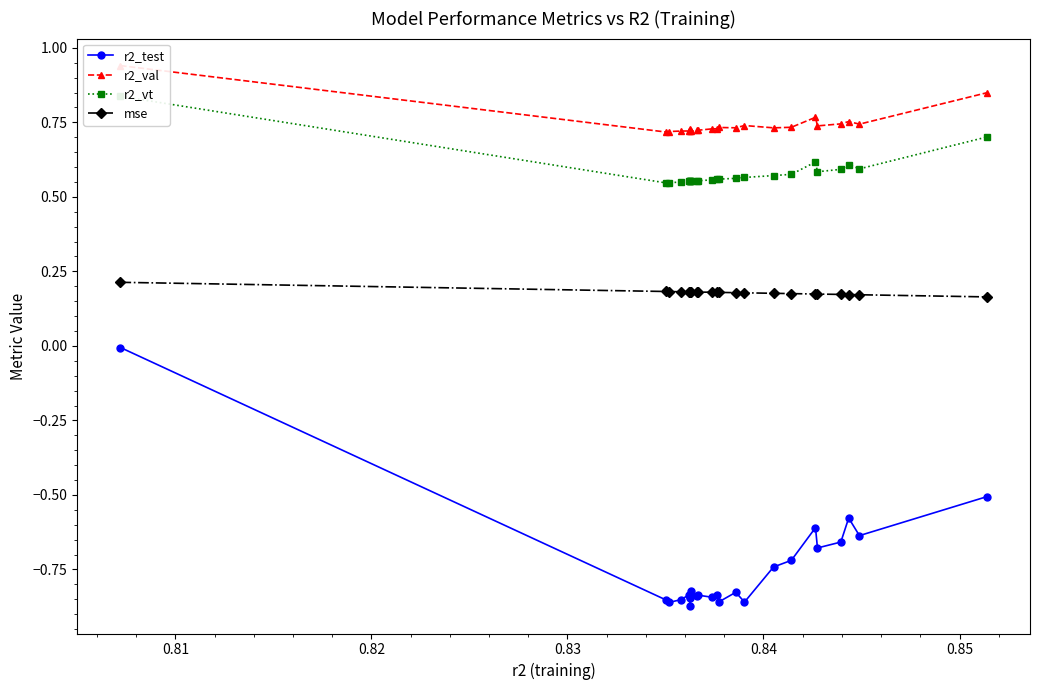

True or false: r2_test and mse intersect in this chart.

False